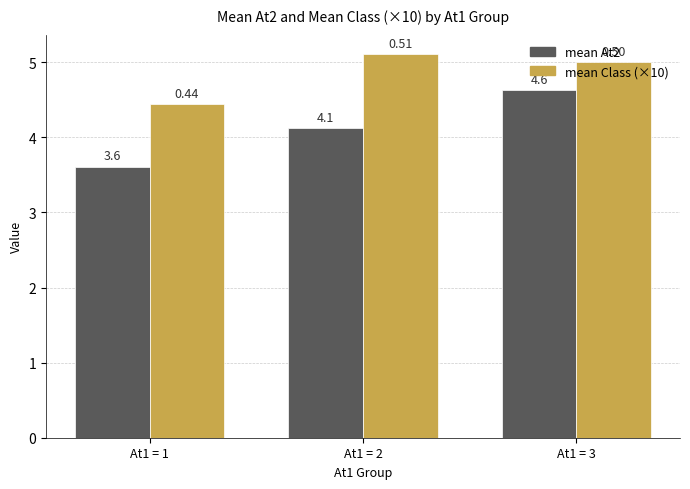

Is it true that mean At2 equals 4.6 at At1 = 3?

True